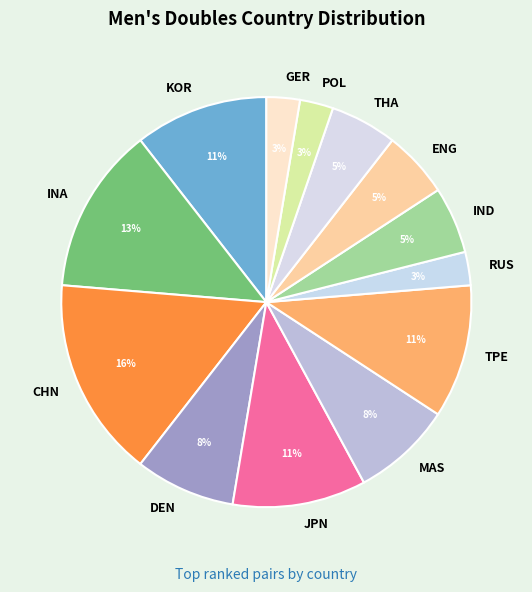

Which slice is the largest?

CHN